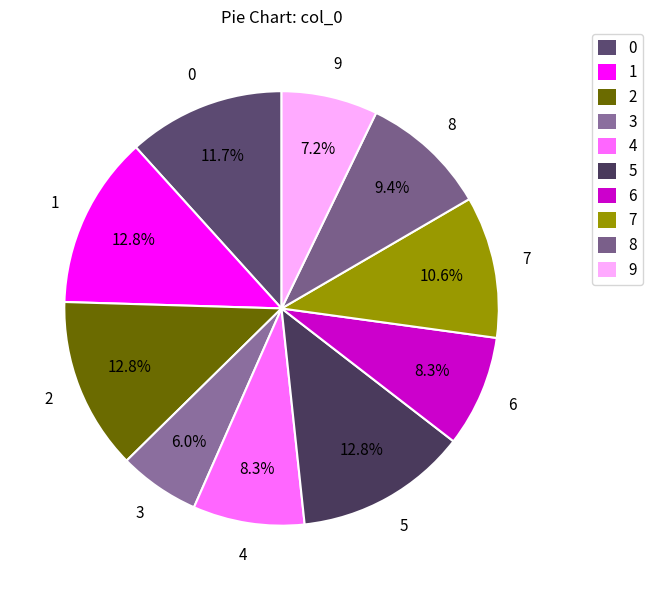

Combined, do 7 and 2 account for over 50%?

No